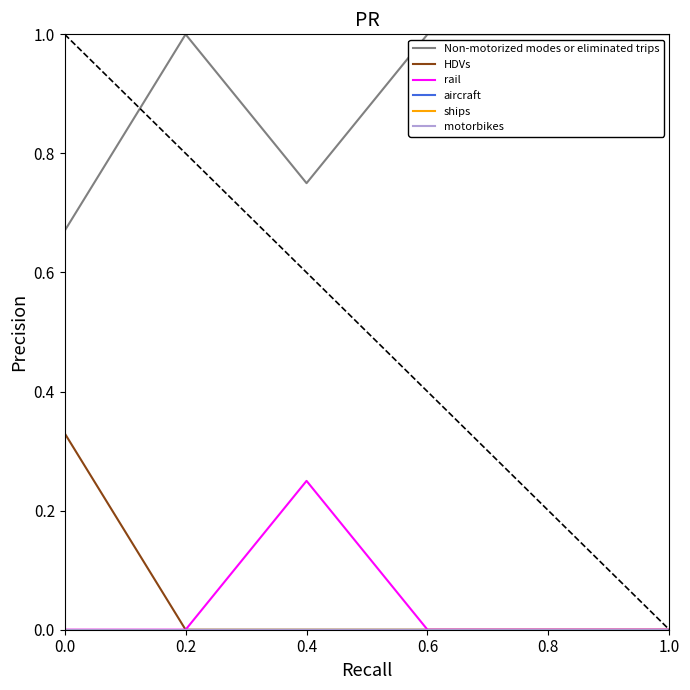

Which series has the widest spread of values?

HDVs